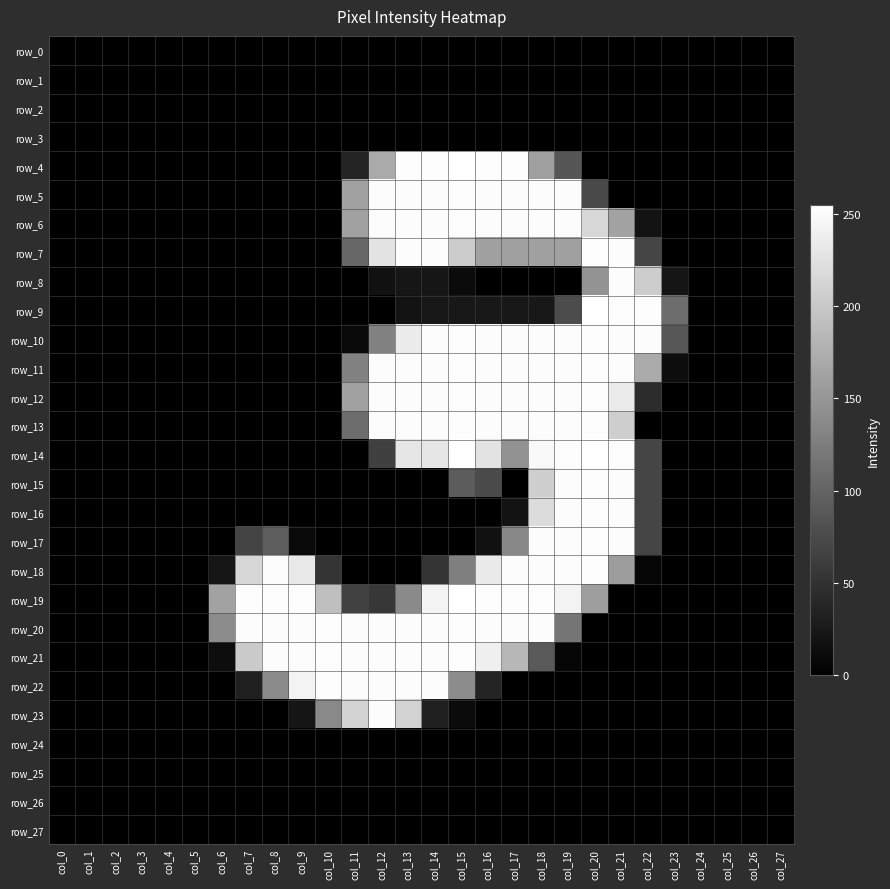

Reading left to right, what are all the values shown in this chart?

row_0: col_0=0	col_1=0	col_2=0	col_3=0	col_4=0	col_5=0	col_6=0	col_7=0	col_8=0	col_9=0	col_10=0	col_11=0	col_12=0	col_13=0	col_14=0	col_15=0	col_16=0	col_17=0	col_18=0	col_19=0	col_20=0	col_21=0	col_22=0	col_23=0	col_24=0	col_25=0	col_26=0	col_27=0
row_1: col_0=0	col_1=0	col_2=0	col_3=0	col_4=0	col_5=0	col_6=0	col_7=0	col_8=0	col_9=0	col_10=0	col_11=0	col_12=0	col_13=0	col_14=0	col_15=0	col_16=0	col_17=0	col_18=0	col_19=0	col_20=0	col_21=0	col_22=0	col_23=0	col_24=0	col_25=0	col_26=0	col_27=0
row_2: col_0=0	col_1=0	col_2=0	col_3=0	col_4=0	col_5=0	col_6=0	col_7=0	col_8=0	col_9=0	col_10=0	col_11=0	col_12=0	col_13=0	col_14=0	col_15=0	col_16=0	col_17=0	col_18=0	col_19=0	col_20=0	col_21=0	col_22=0	col_23=0	col_24=0	col_25=0	col_26=0	col_27=0
row_3: col_0=0	col_1=0	col_2=0	col_3=0	col_4=0	col_5=0	col_6=0	col_7=0	col_8=0	col_9=0	col_10=0	col_11=0	col_12=0	col_13=0	col_14=0	col_15=0	col_16=0	col_17=0	col_18=0	col_19=0	col_20=0	col_21=0	col_22=0	col_23=0	col_24=0	col_25=0	col_26=0	col_27=0
row_4: col_0=0	col_1=0	col_2=0	col_3=0	col_4=0	col_5=0	col_6=0	col_7=0	col_8=0	col_9=0	col_10=0	col_11=36	col_12=170	col_13=253	col_14=253	col_15=255	col_16=253	col_17=253	col_18=159	col_19=86	col_20=0	col_21=0	col_22=0	col_23=0	col_24=0	col_25=0	col_26=0	col_27=0
row_5: col_0=0	col_1=0	col_2=0	col_3=0	col_4=0	col_5=0	col_6=0	col_7=0	col_8=0	col_9=0	col_10=0	col_11=161	col_12=252	col_13=252	col_14=252	col_15=253	col_16=252	col_17=252	col_18=252	col_19=252	col_20=74	col_21=0	col_22=0	col_23=0	col_24=0	col_25=0	col_26=0	col_27=0
row_6: col_0=0	col_1=0	col_2=0	col_3=0	col_4=0	col_5=0	col_6=0	col_7=0	col_8=0	col_9=0	col_10=0	col_11=161	col_12=252	col_13=252	col_14=252	col_15=253	col_16=252	col_17=252	col_18=252	col_19=252	col_20=216	col_21=163	col_22=19	col_23=0	col_24=0	col_25=0	col_26=0	col_27=0
row_7: col_0=0	col_1=0	col_2=0	col_3=0	col_4=0	col_5=0	col_6=0	col_7=0	col_8=0	col_9=0	col_10=0	col_11=103	col_12=227	col_13=252	col_14=252	col_15=203	col_16=160	col_17=160	col_18=160	col_19=160	col_20=253	col_21=252	col_22=69	col_23=0	col_24=0	col_25=0	col_26=0	col_27=0
row_8: col_0=0	col_1=0	col_2=0	col_3=0	col_4=0	col_5=0	col_6=0	col_7=0	col_8=0	col_9=0	col_10=0	col_11=0	col_12=17	col_13=22	col_14=22	col_15=11	col_16=0	col_17=0	col_18=0	col_19=0	col_20=148	col_21=252	col_22=205	col_23=21	col_24=0	col_25=0	col_26=0	col_27=0
row_9: col_0=0	col_1=0	col_2=0	col_3=0	col_4=0	col_5=0	col_6=0	col_7=0	col_8=0	col_9=0	col_10=0	col_11=0	col_12=0	col_13=19	col_14=24	col_15=24	col_16=24	col_17=24	col_18=24	col_19=76	col_20=255	col_21=253	col_22=253	col_23=109	col_24=0	col_25=0	col_26=0	col_27=0
row_10: col_0=0	col_1=0	col_2=0	col_3=0	col_4=0	col_5=0	col_6=0	col_7=0	col_8=0	col_9=0	col_10=0	col_11=9	col_12=130	col_13=236	col_14=252	col_15=253	col_16=252	col_17=252	col_18=252	col_19=252	col_20=253	col_21=252	col_22=252	col_23=87	col_24=0	col_25=0	col_26=0	col_27=0
row_11: col_0=0	col_1=0	col_2=0	col_3=0	col_4=0	col_5=0	col_6=0	col_7=0	col_8=0	col_9=0	col_10=0	col_11=130	col_12=252	col_13=252	col_14=252	col_15=253	col_16=252	col_17=252	col_18=252	col_19=252	col_20=253	col_21=252	col_22=170	col_23=13	col_24=0	col_25=0	col_26=0	col_27=0
row_12: col_0=0	col_1=0	col_2=0	col_3=0	col_4=0	col_5=0	col_6=0	col_7=0	col_8=0	col_9=0	col_10=0	col_11=161	col_12=252	col_13=252	col_14=252	col_15=253	col_16=252	col_17=252	col_18=252	col_19=252	col_20=253	col_21=235	col_22=44	col_23=0	col_24=0	col_25=0	col_26=0	col_27=0
row_13: col_0=0	col_1=0	col_2=0	col_3=0	col_4=0	col_5=0	col_6=0	col_7=0	col_8=0	col_9=0	col_10=0	col_11=109	col_12=252	col_13=252	col_14=252	col_15=253	col_16=252	col_17=252	col_18=252	col_19=252	col_20=253	col_21=206	col_22=0	col_23=0	col_24=0	col_25=0	col_26=0	col_27=0
row_14: col_0=0	col_1=0	col_2=0	col_3=0	col_4=0	col_5=0	col_6=0	col_7=0	col_8=0	col_9=0	col_10=0	col_11=0	col_12=64	col_13=230	col_14=230	col_15=255	col_16=228	col_17=146	col_18=249	col_19=253	col_20=255	col_21=253	col_22=69	col_23=0	col_24=0	col_25=0	col_26=0	col_27=0
row_15: col_0=0	col_1=0	col_2=0	col_3=0	col_4=0	col_5=0	col_6=0	col_7=0	col_8=0	col_9=0	col_10=0	col_11=0	col_12=0	col_13=0	col_14=0	col_15=92	col_16=75	col_17=0	col_18=207	col_19=252	col_20=253	col_21=252	col_22=69	col_23=0	col_24=0	col_25=0	col_26=0	col_27=0
row_16: col_0=0	col_1=0	col_2=0	col_3=0	col_4=0	col_5=0	col_6=0	col_7=0	col_8=0	col_9=0	col_10=0	col_11=0	col_12=0	col_13=0	col_14=0	col_15=0	col_16=0	col_17=19	col_18=220	col_19=252	col_20=253	col_21=252	col_22=69	col_23=0	col_24=0	col_25=0	col_26=0	col_27=0
row_17: col_0=0	col_1=0	col_2=0	col_3=0	col_4=0	col_5=0	col_6=0	col_7=68	col_8=93	col_9=9	col_10=0	col_11=0	col_12=0	col_13=0	col_14=0	col_15=0	col_16=17	col_17=136	col_18=252	col_19=252	col_20=253	col_21=252	col_22=69	col_23=0	col_24=0	col_25=0	col_26=0	col_27=0
row_18: col_0=0	col_1=0	col_2=0	col_3=0	col_4=0	col_5=0	col_6=22	col_7=215	col_8=252	col_9=232	col_10=53	col_11=0	col_12=0	col_13=0	col_14=53	col_15=127	col_16=234	col_17=252	col_18=252	col_19=252	col_20=253	col_21=157	col_22=6	col_23=0	col_24=0	col_25=0	col_26=0	col_27=0
row_19: col_0=0	col_1=0	col_2=0	col_3=0	col_4=0	col_5=0	col_6=162	col_7=253	col_8=253	col_9=253	col_10=191	col_11=65	col_12=55	col_13=138	col_14=243	col_15=255	col_16=253	col_17=253	col_18=253	col_19=243	col_20=158	col_21=0	col_22=0	col_23=0	col_24=0	col_25=0	col_26=0	col_27=0
row_20: col_0=0	col_1=0	col_2=0	col_3=0	col_4=0	col_5=0	col_6=140	col_7=252	col_8=252	col_9=252	col_10=253	col_11=252	col_12=252	col_13=252	col_14=252	col_15=253	col_16=252	col_17=252	col_18=252	col_19=117	col_20=0	col_21=0	col_22=0	col_23=0	col_24=0	col_25=0	col_26=0	col_27=0
row_21: col_0=0	col_1=0	col_2=0	col_3=0	col_4=0	col_5=0	col_6=13	col_7=202	col_8=252	col_9=252	col_10=253	col_11=252	col_12=252	col_13=252	col_14=252	col_15=253	col_16=240	col_17=183	col_18=89	col_19=6	col_20=0	col_21=0	col_22=0	col_23=0	col_24=0	col_25=0	col_26=0	col_27=0
row_22: col_0=0	col_1=0	col_2=0	col_3=0	col_4=0	col_5=0	col_6=0	col_7=33	col_8=139	col_9=244	col_10=253	col_11=252	col_12=252	col_13=252	col_14=252	col_15=140	col_16=37	col_17=0	col_18=0	col_19=0	col_20=0	col_21=0	col_22=0	col_23=0	col_24=0	col_25=0	col_26=0	col_27=0
row_23: col_0=0	col_1=0	col_2=0	col_3=0	col_4=0	col_5=0	col_6=0	col_7=0	col_8=0	col_9=21	col_10=137	col_11=211	col_12=252	col_13=210	col_14=32	col_15=11	col_16=0	col_17=0	col_18=0	col_19=0	col_20=0	col_21=0	col_22=0	col_23=0	col_24=0	col_25=0	col_26=0	col_27=0
row_24: col_0=0	col_1=0	col_2=0	col_3=0	col_4=0	col_5=0	col_6=0	col_7=0	col_8=0	col_9=0	col_10=0	col_11=0	col_12=0	col_13=0	col_14=0	col_15=0	col_16=0	col_17=0	col_18=0	col_19=0	col_20=0	col_21=0	col_22=0	col_23=0	col_24=0	col_25=0	col_26=0	col_27=0
row_25: col_0=0	col_1=0	col_2=0	col_3=0	col_4=0	col_5=0	col_6=0	col_7=0	col_8=0	col_9=0	col_10=0	col_11=0	col_12=0	col_13=0	col_14=0	col_15=0	col_16=0	col_17=0	col_18=0	col_19=0	col_20=0	col_21=0	col_22=0	col_23=0	col_24=0	col_25=0	col_26=0	col_27=0
row_26: col_0=0	col_1=0	col_2=0	col_3=0	col_4=0	col_5=0	col_6=0	col_7=0	col_8=0	col_9=0	col_10=0	col_11=0	col_12=0	col_13=0	col_14=0	col_15=0	col_16=0	col_17=0	col_18=0	col_19=0	col_20=0	col_21=0	col_22=0	col_23=0	col_24=0	col_25=0	col_26=0	col_27=0
row_27: col_0=0	col_1=0	col_2=0	col_3=0	col_4=0	col_5=0	col_6=0	col_7=0	col_8=0	col_9=0	col_10=0	col_11=0	col_12=0	col_13=0	col_14=0	col_15=0	col_16=0	col_17=0	col_18=0	col_19=0	col_20=0	col_21=0	col_22=0	col_23=0	col_24=0	col_25=0	col_26=0	col_27=0